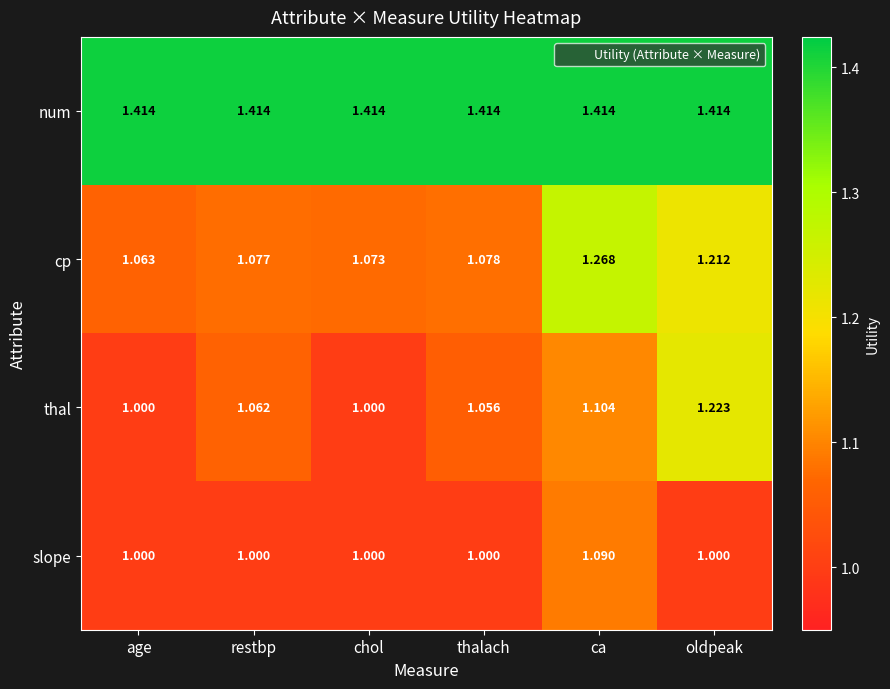

Which category has the highest value in the cp series?

ca